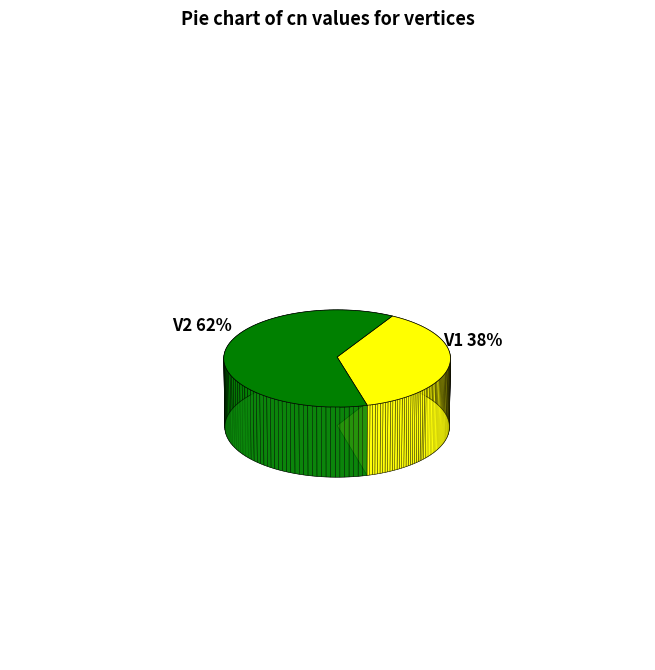

To the nearest percent, what is the average slice percentage?

50%